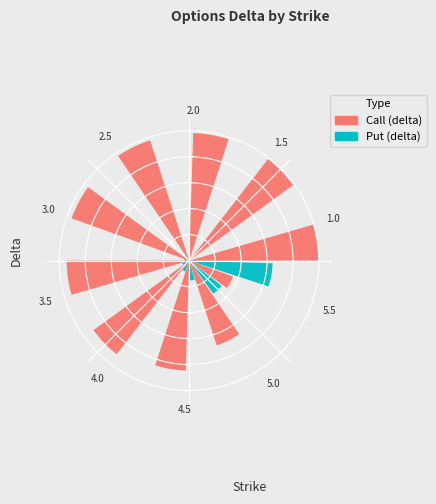

Do 2.5 and 1.0 together represent more than half of the pie?

No